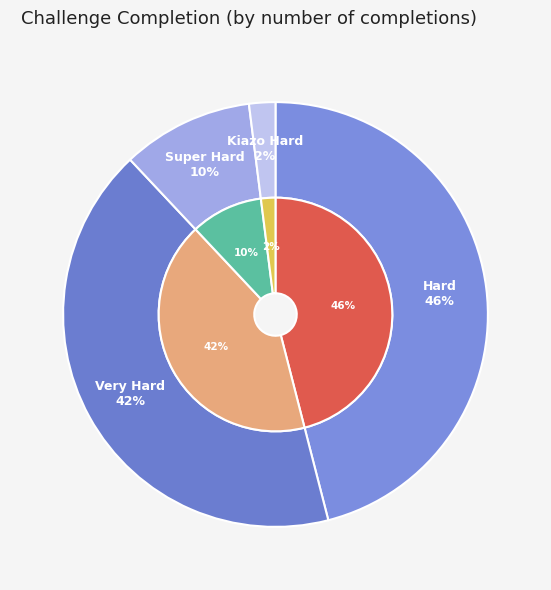

Which category has the biggest portion of the pie?

Hard